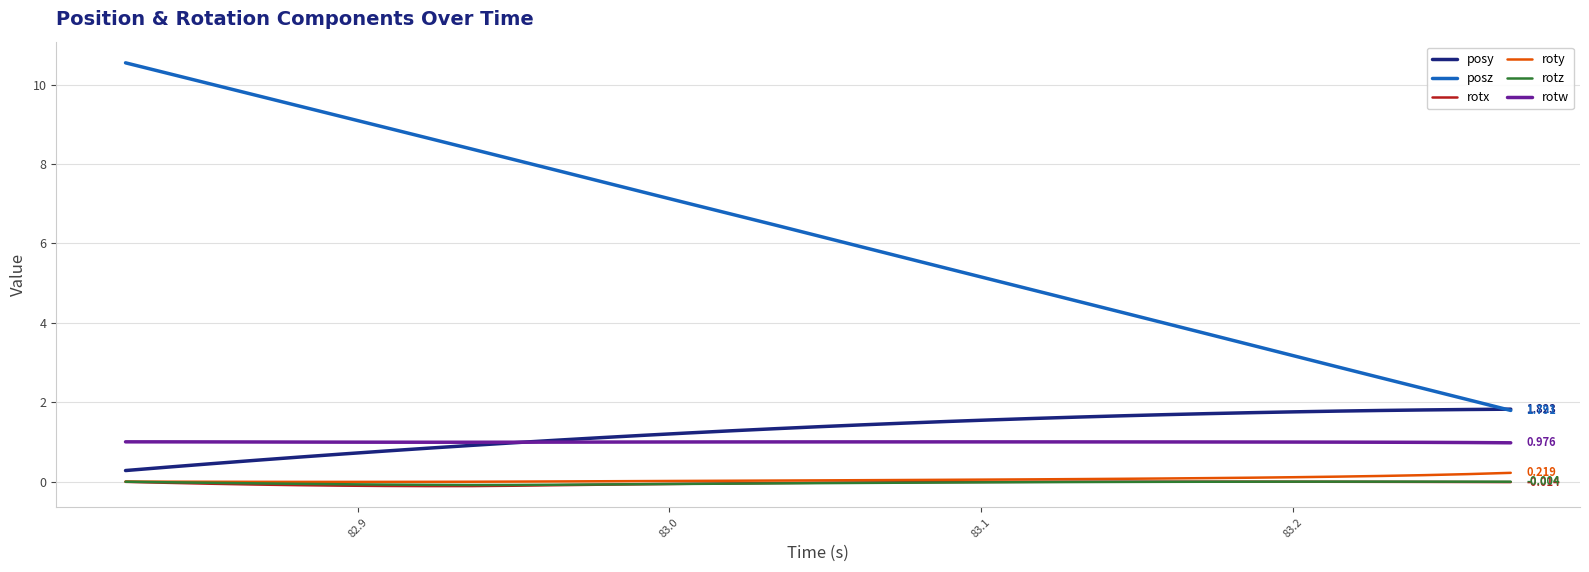

What is the difference between the maximum and second lowest values in the posz series?

8.5